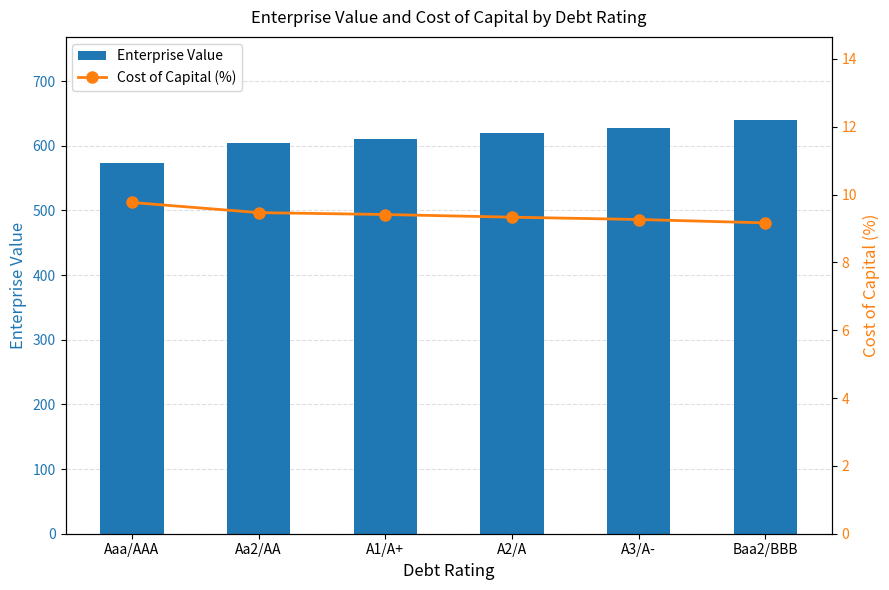

Which series has the widest spread of values?

Enterprise Value